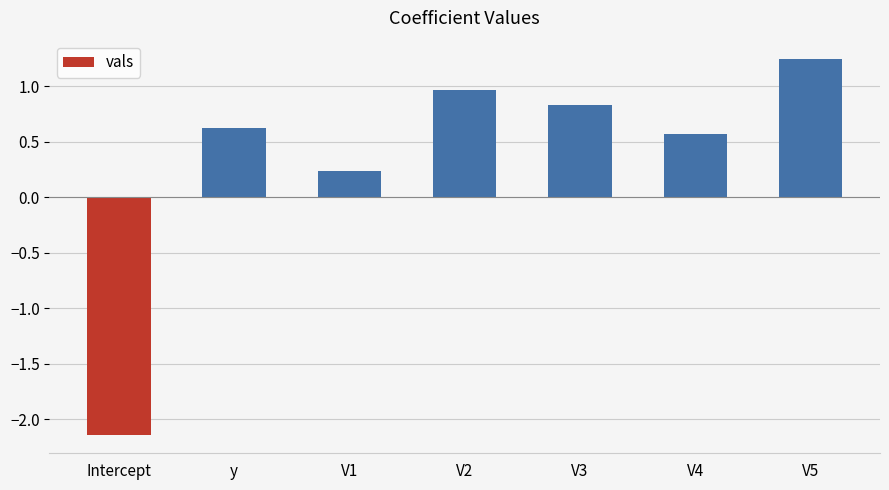

The chart shows a value of 0.9 at V4. True or false?

False